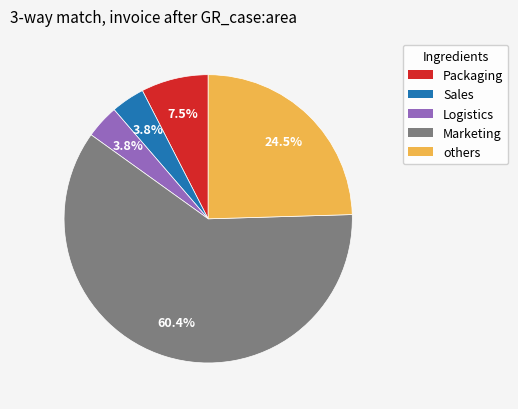

Is there a majority slice in this chart?

Yes